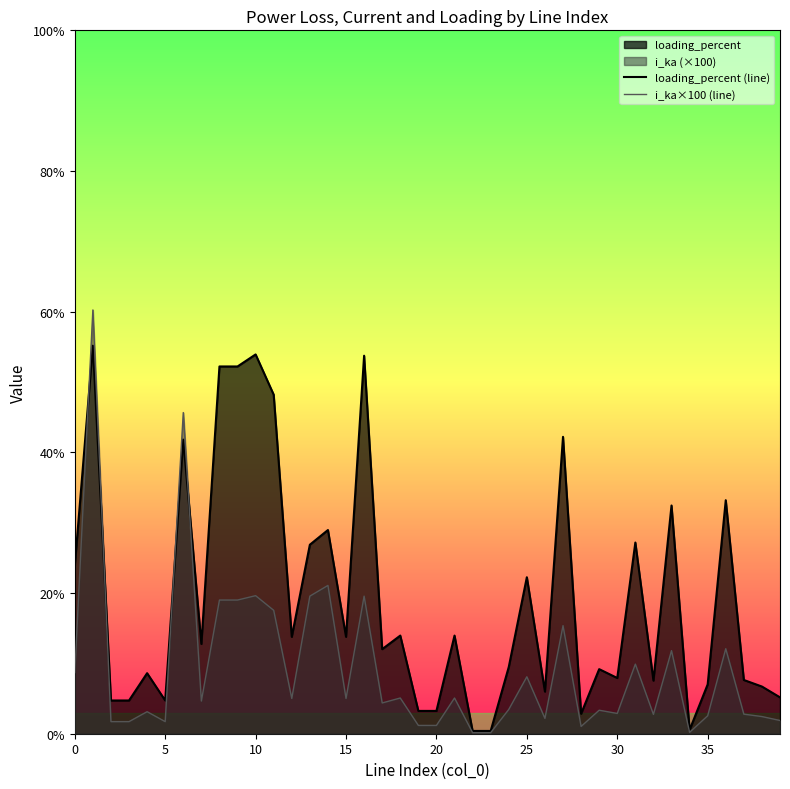

Which series has the widest spread of values?

i_ka×100 (line)